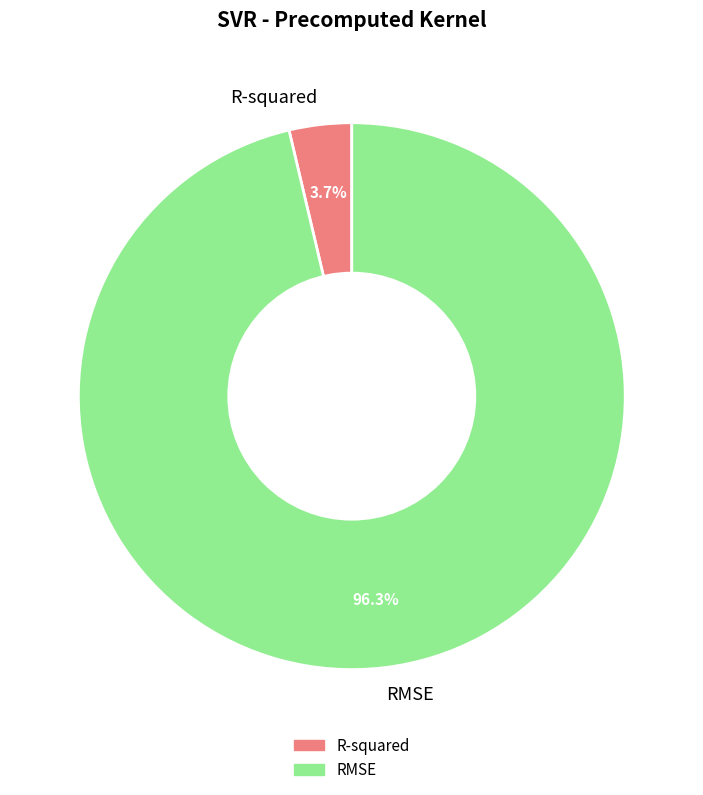

What is the smallest slice in the pie chart?

R-squared